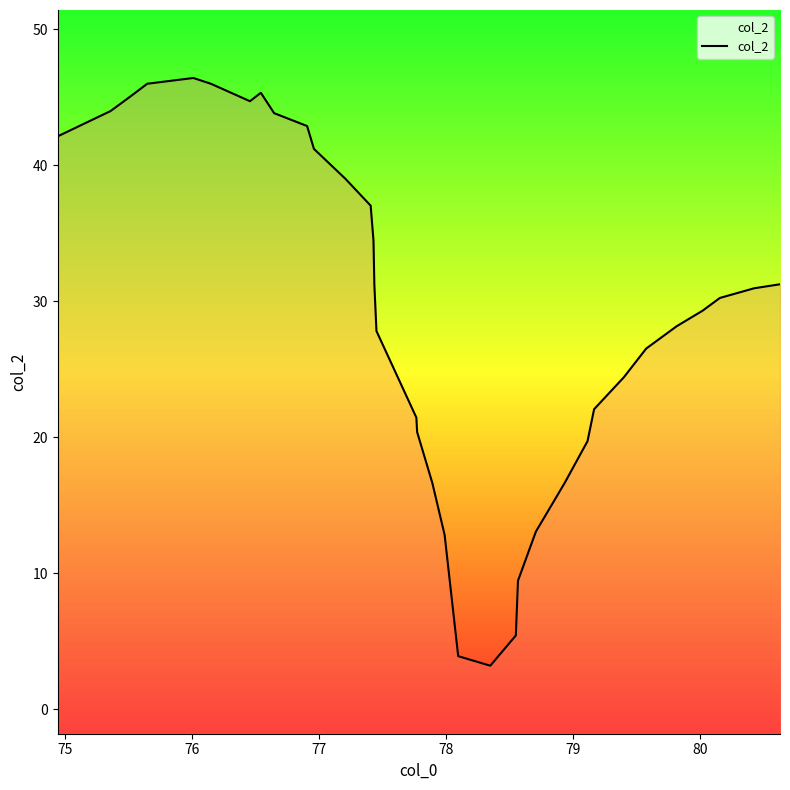

What is the difference between the maximum and minimum values?

43.2